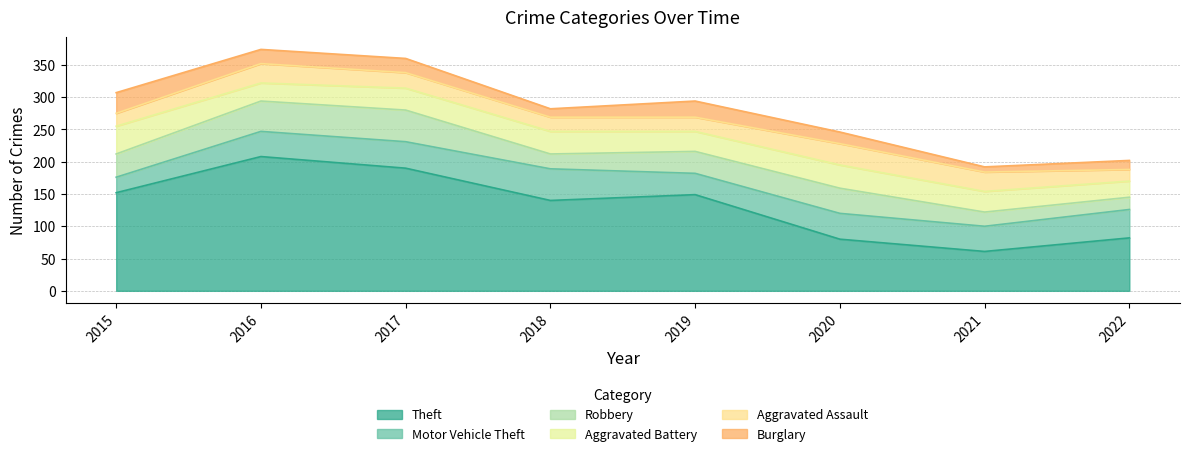

What is the total value across all series at 2021?

192